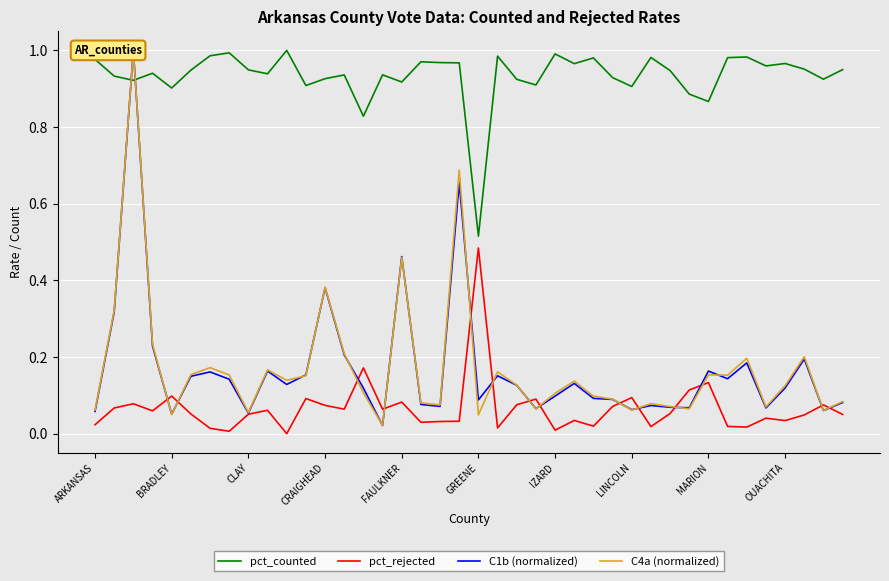

True or false: pct_rejected and pct_counted intersect in this chart.

False